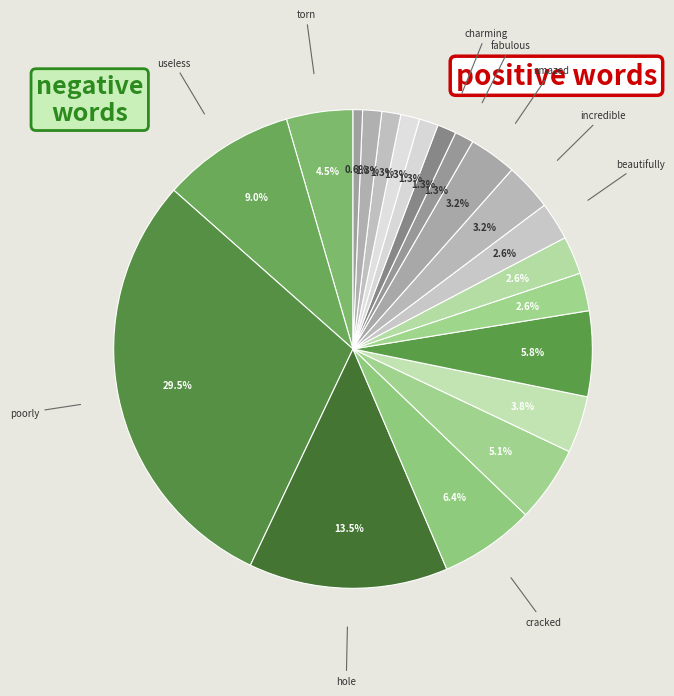

Is there a majority slice in this chart?

No